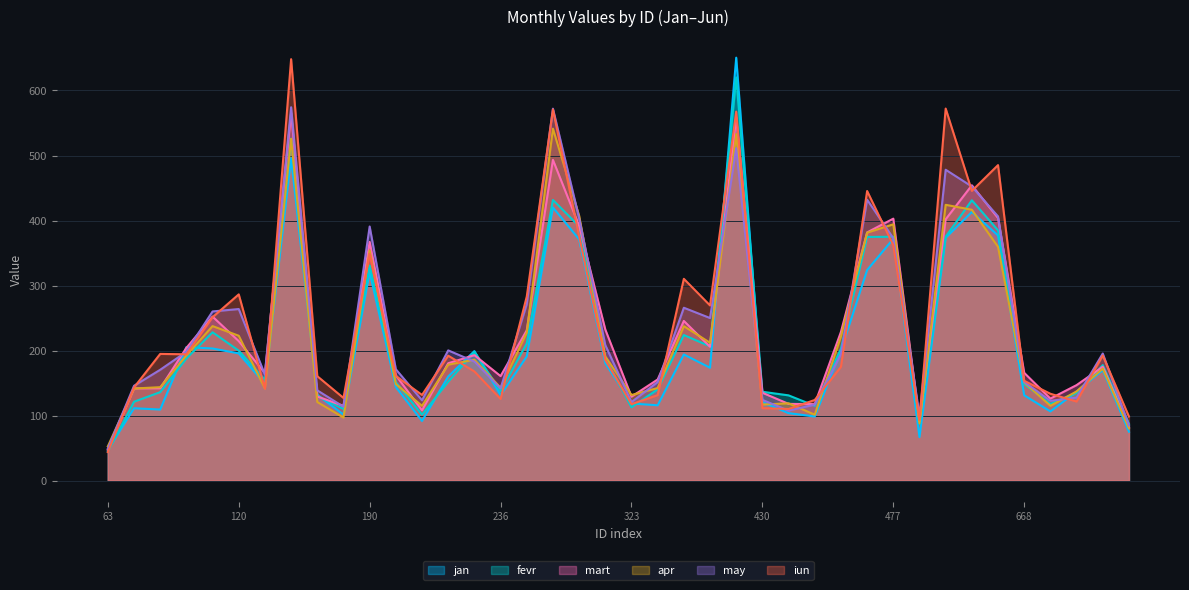

What is the value of the may point at the 34th from the left?

452.3